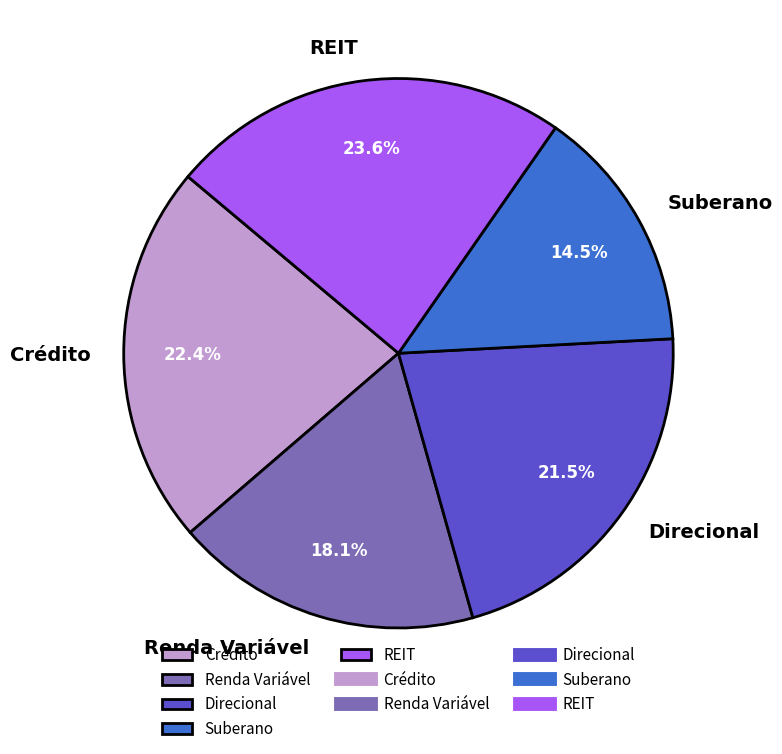

Which has a higher value, Suberano or Renda Variável?

Renda Variável